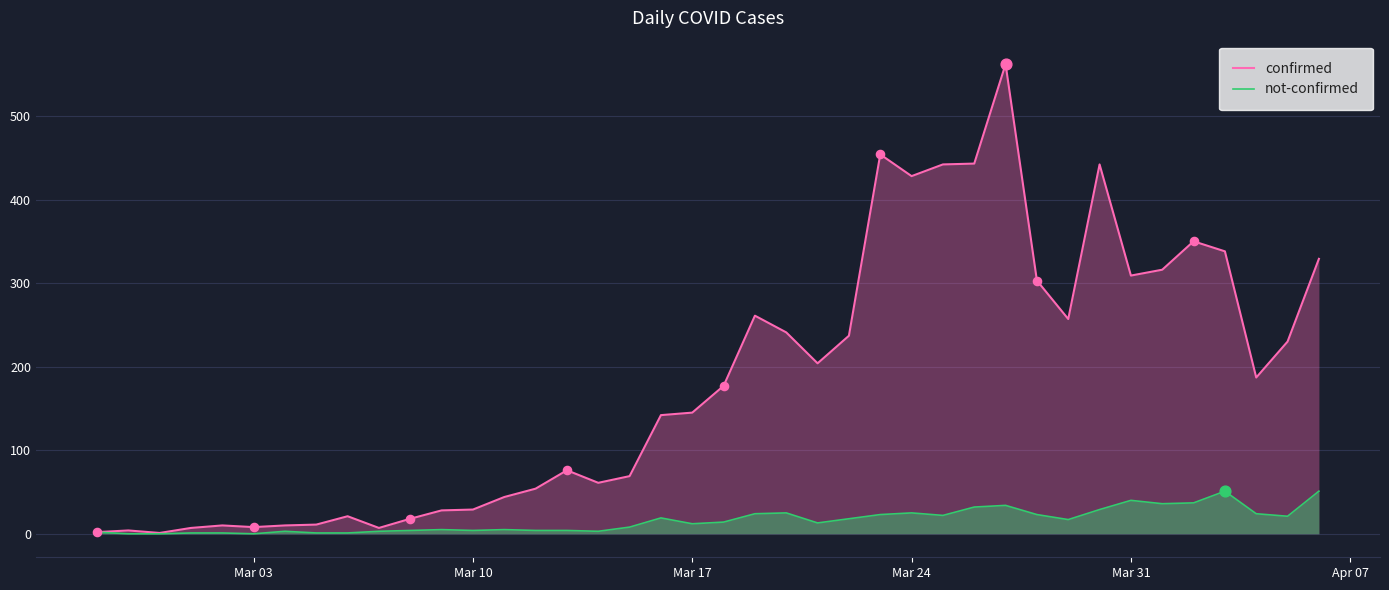

Which series has the largest total across all categories?

confirmed